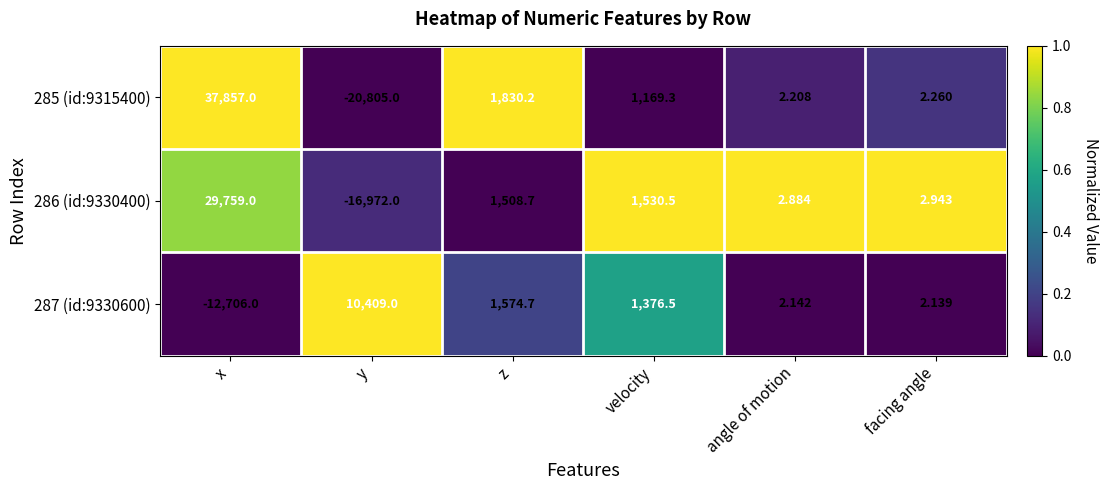

List the labels in order of 285 (id:9315400) value, largest first.

x, z, velocity, facing angle, angle of motion, y